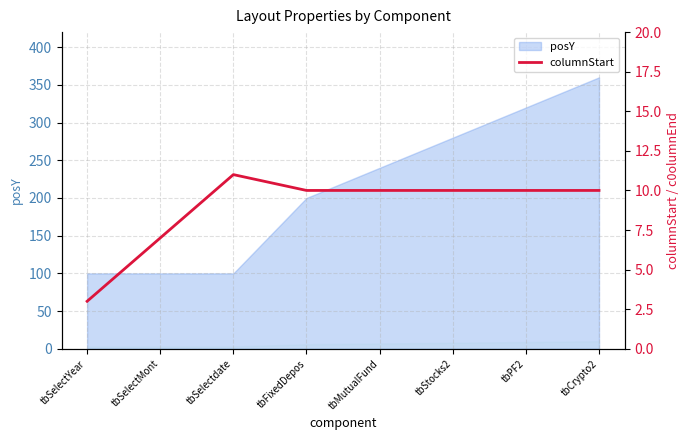

How many values are below 10?

2